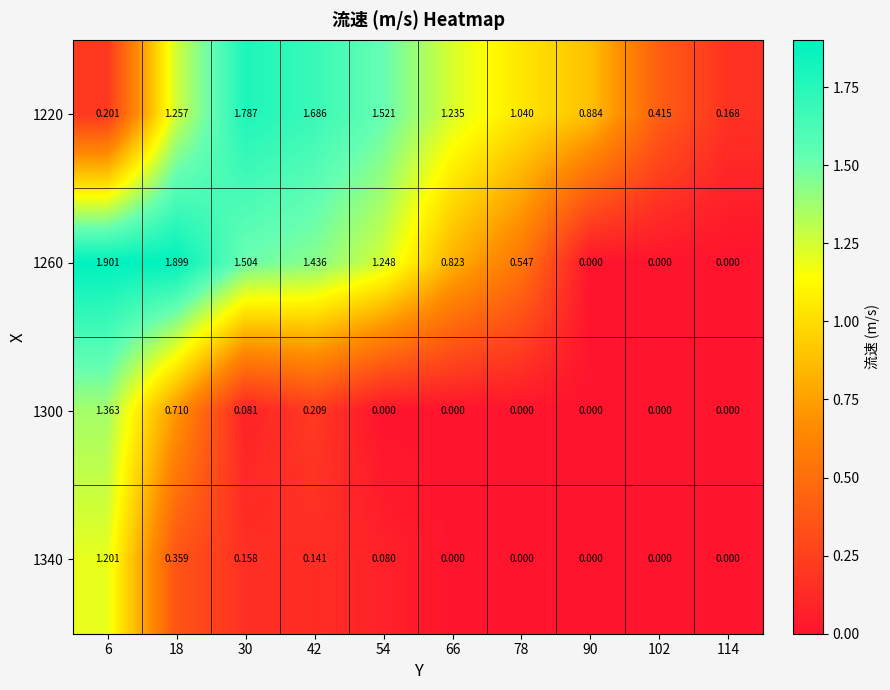

Is the value of 1300 at 42 greater than the value of 1220 at 54?

No